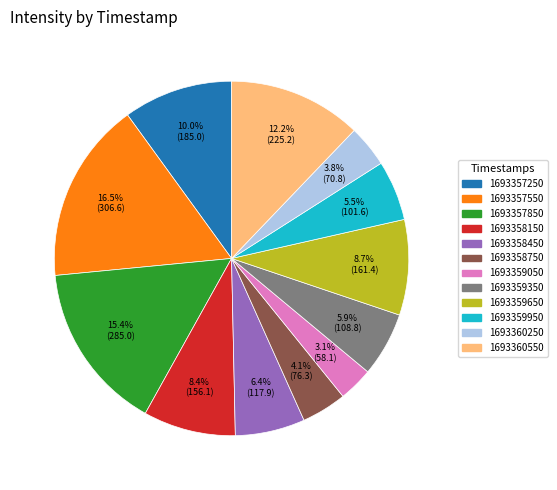

Does 1693360550 represent more than half of the total?

No